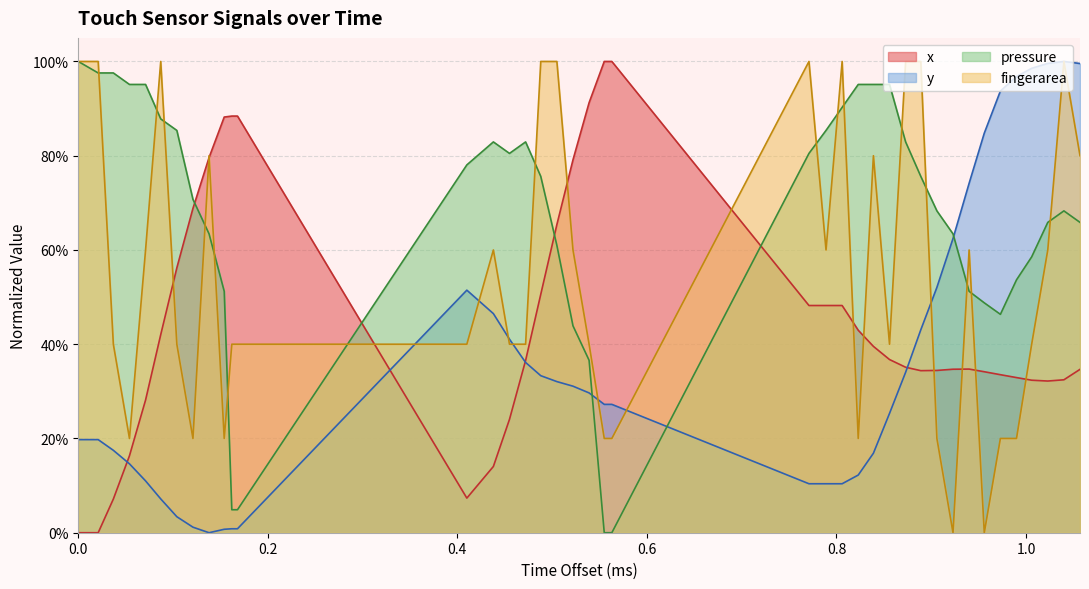

Does the chart display data point markers on the line(s)?

No